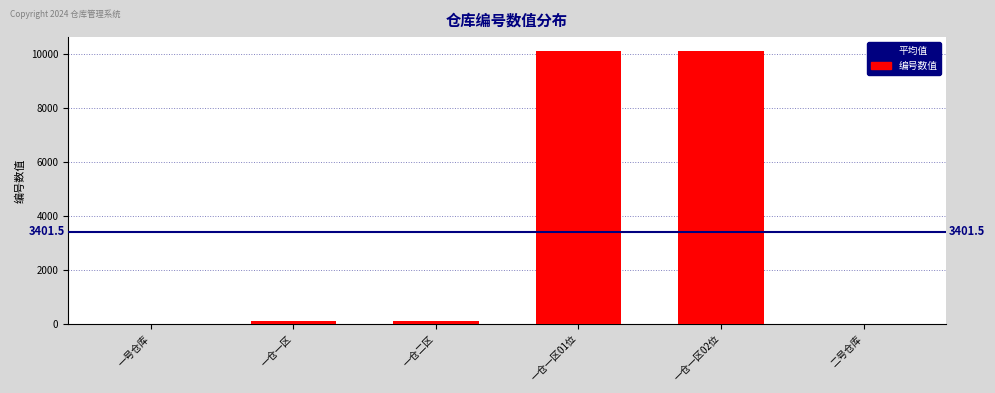

How many distinct data groups are displayed?

1